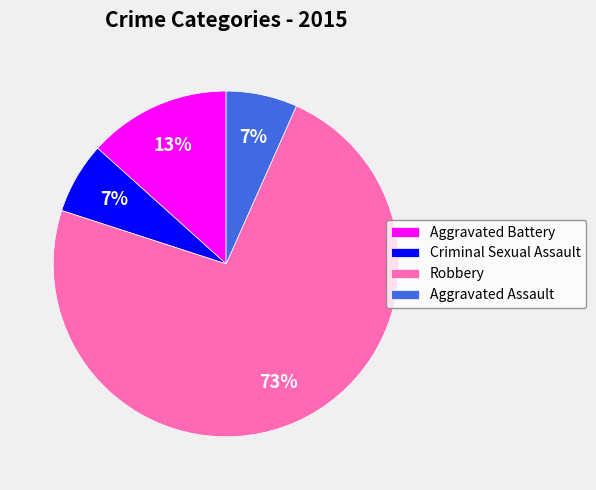

How many slices are in this pie chart?

4